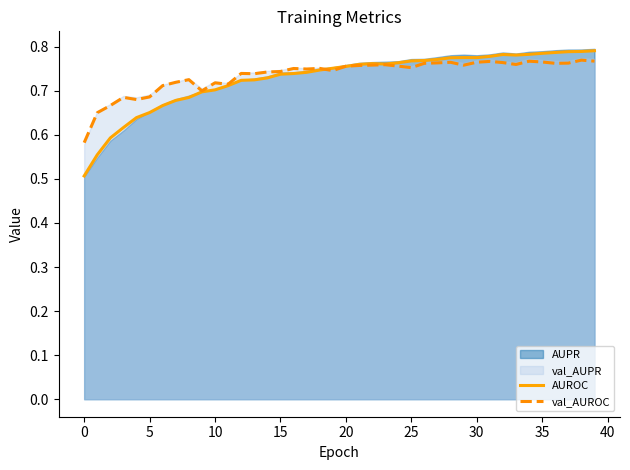

The val_AUROC series shows 1.1 at 5. True or false?

False